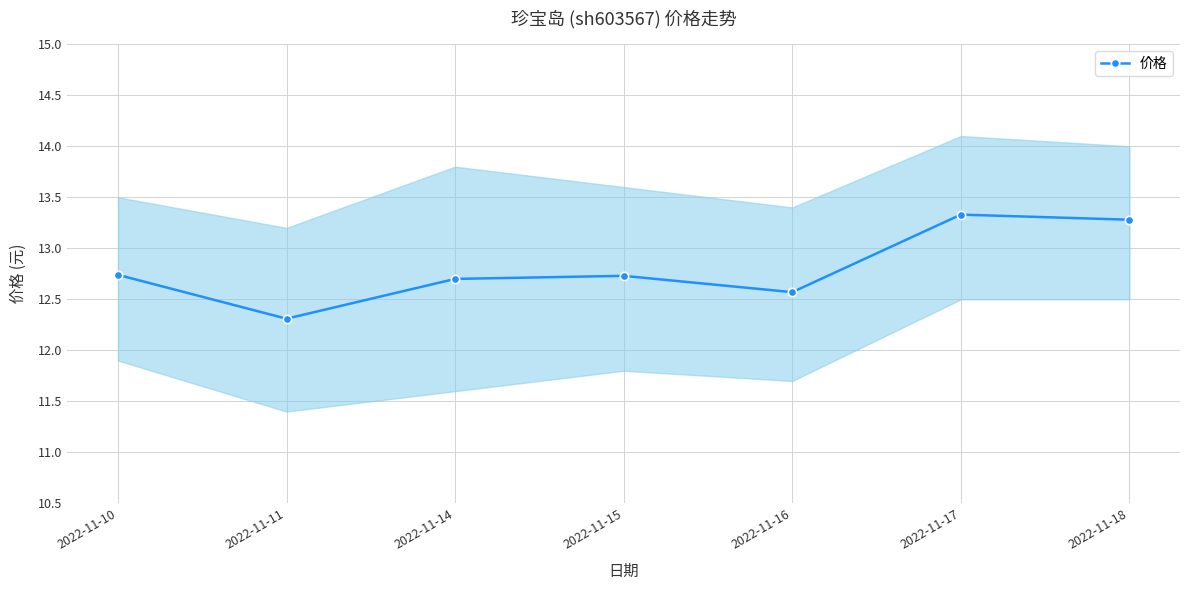

Reading left to right, transcribe all the data shown in this chart.

12.7	12.3	12.7	12.7	12.6	13.3	13.3